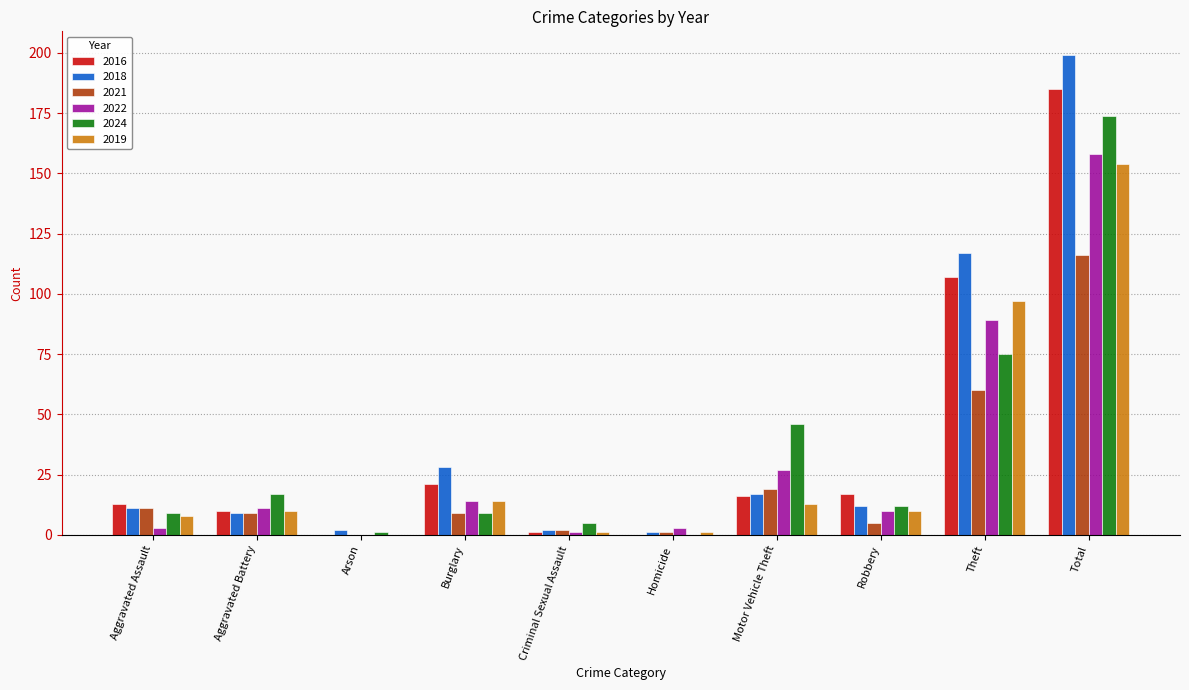

At which label does 2019 reach its peak?

Total